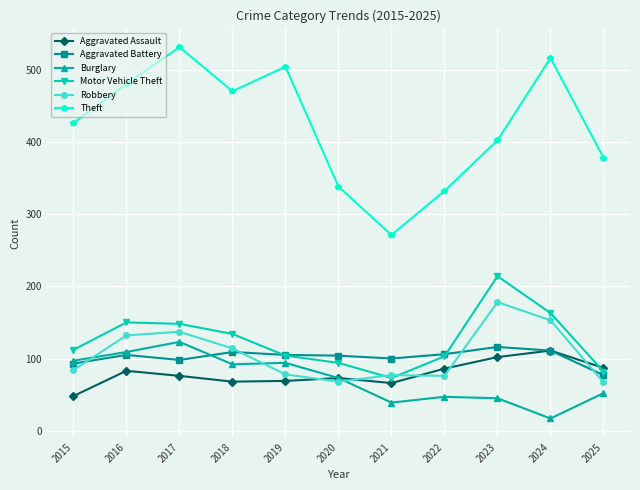

The Aggravated Battery series shows 103 at 2025. True or false?

False